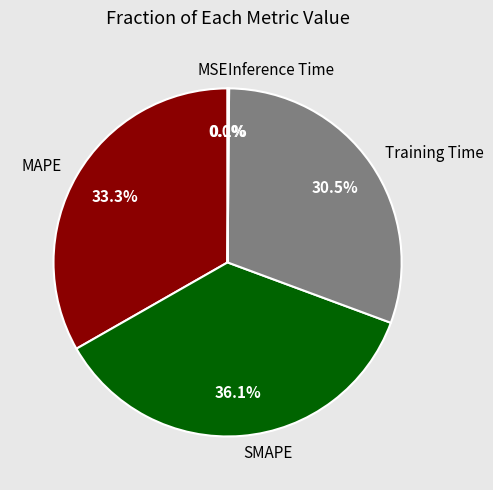

Is there a majority slice in this chart?

No